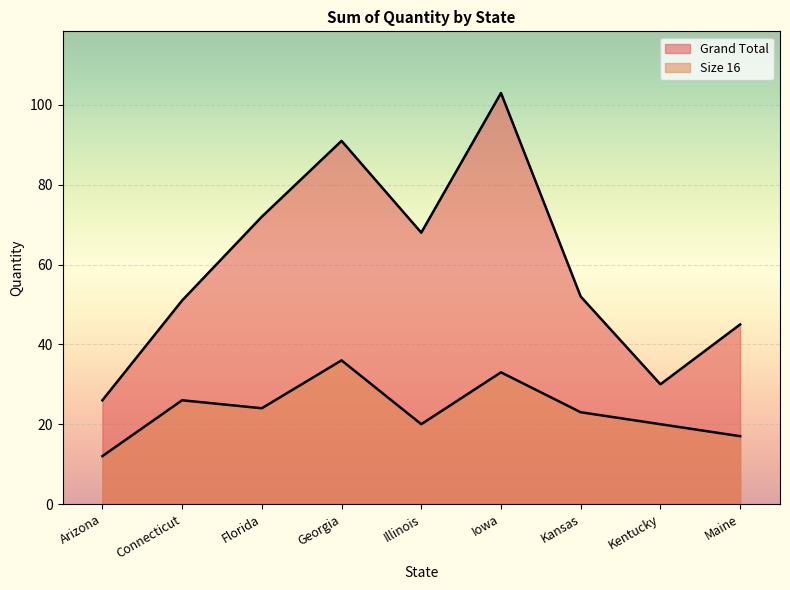

What is the label of the 1st point from the right?

Maine